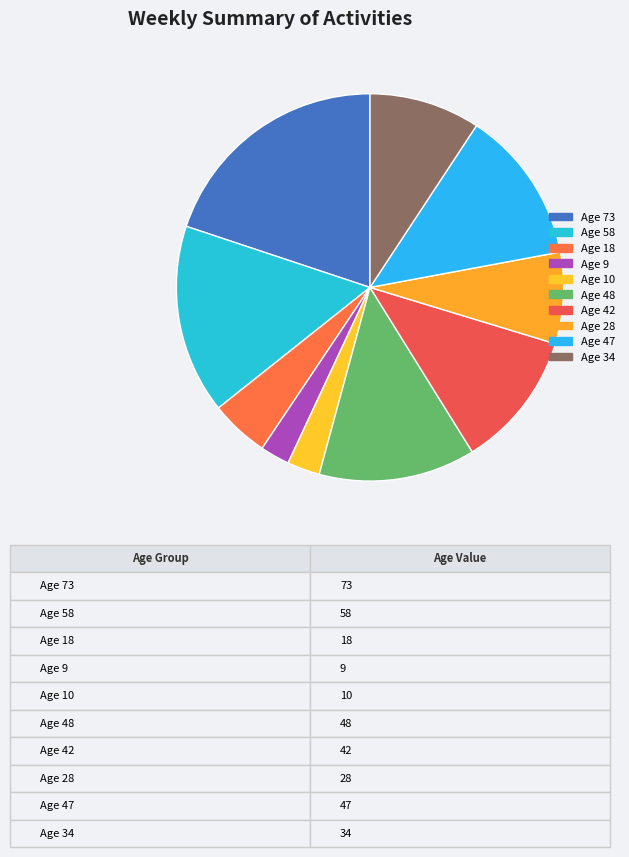

Count the number of slices in the pie.

10